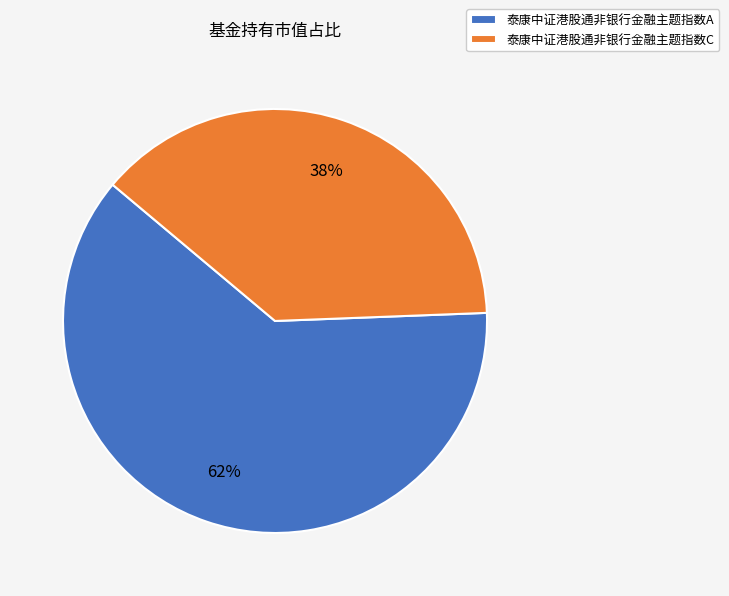

Do 泰康中证港股通非银行金融主题指数A and 泰康中证港股通非银行金融主题指数C together represent more than half of the pie?

Yes